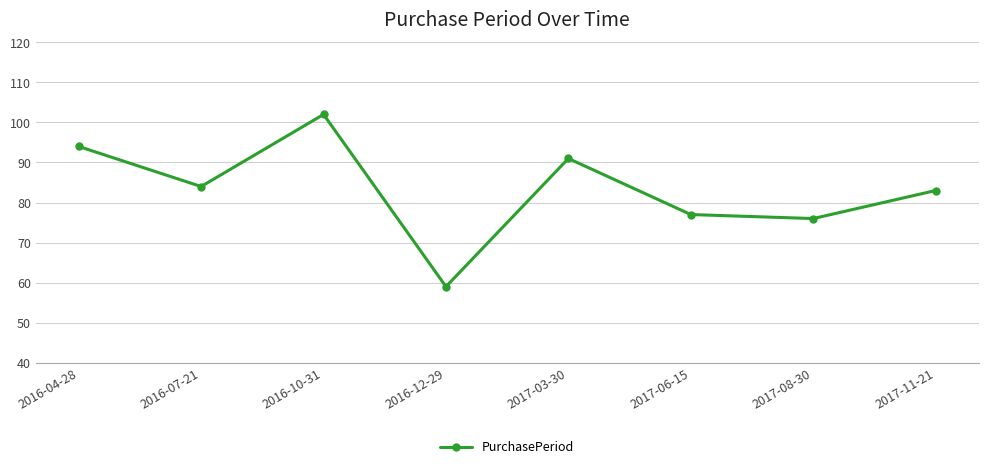

Reading right to left, extract all data points from this chart.

83	76	77	91	59	102	84	94